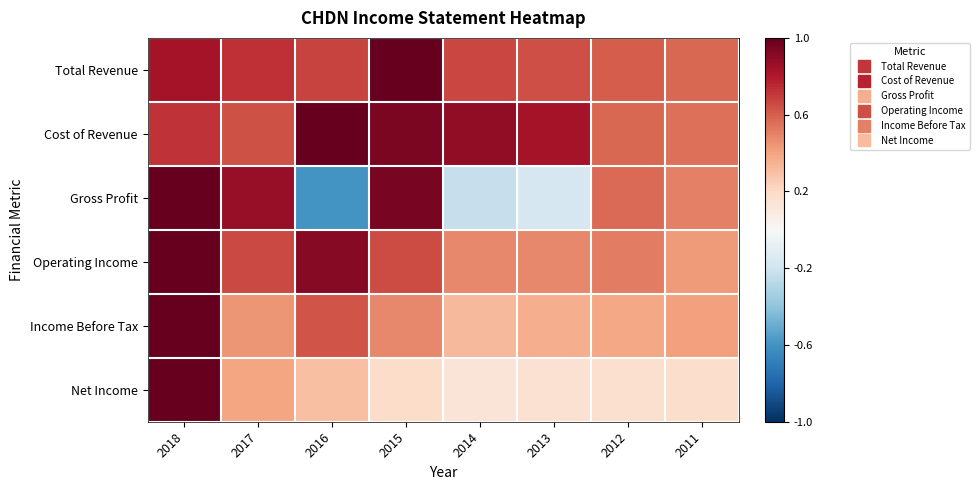

At how many categories does at least one series exceed 0?

8